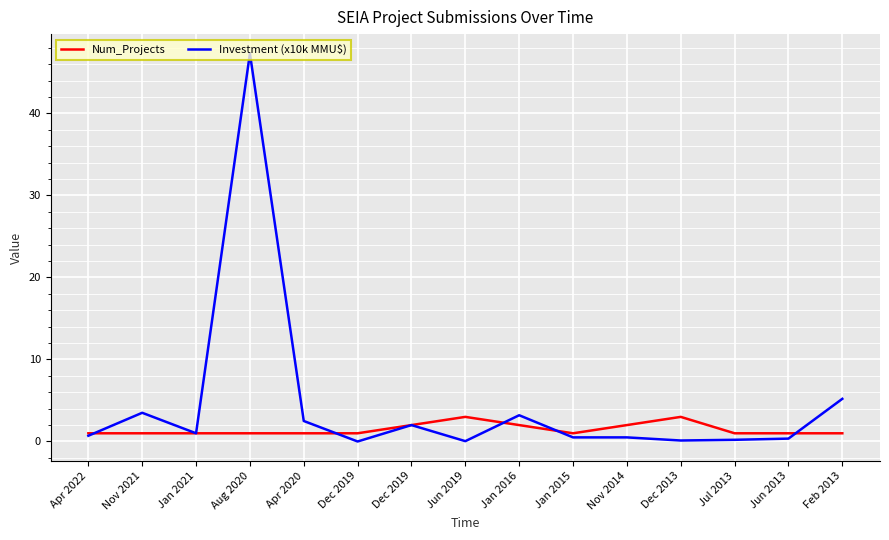

At which category is the sum across all series the highest?

Aug 2020